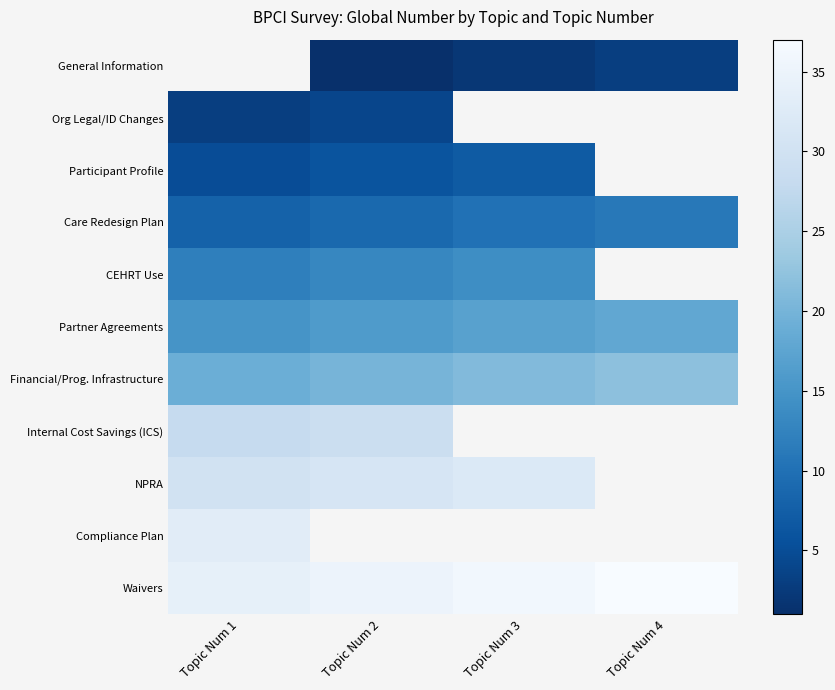

Which category has the lowest value in the Financial/Prog. Infrastructure series?

Topic Num 1